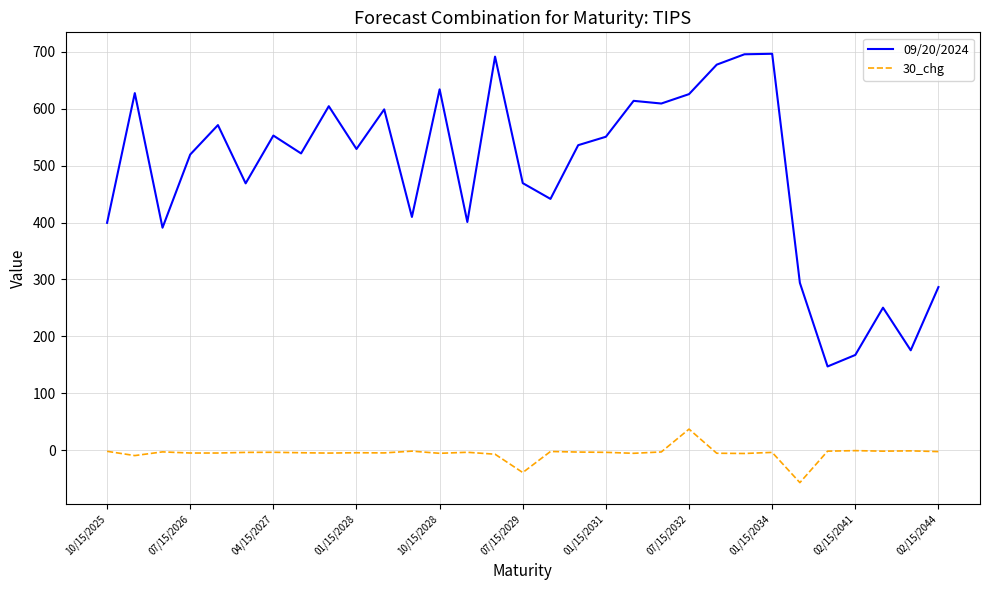

Which series has the largest range (max minus min)?

09/20/2024